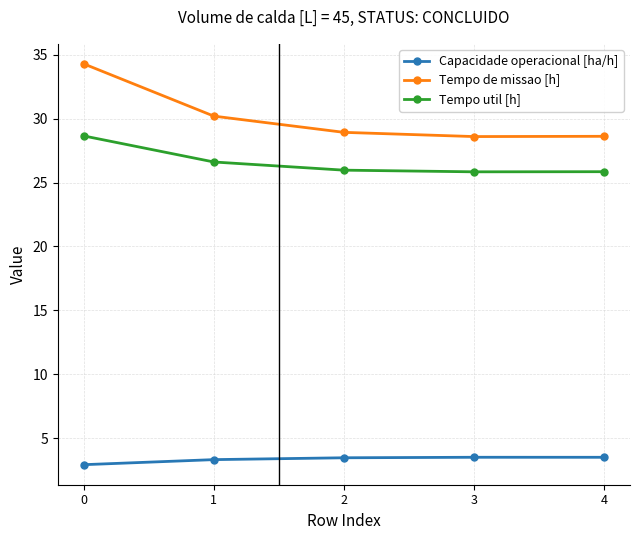

True or false: Tempo util [h] and Tempo de missao [h] intersect in this chart.

False